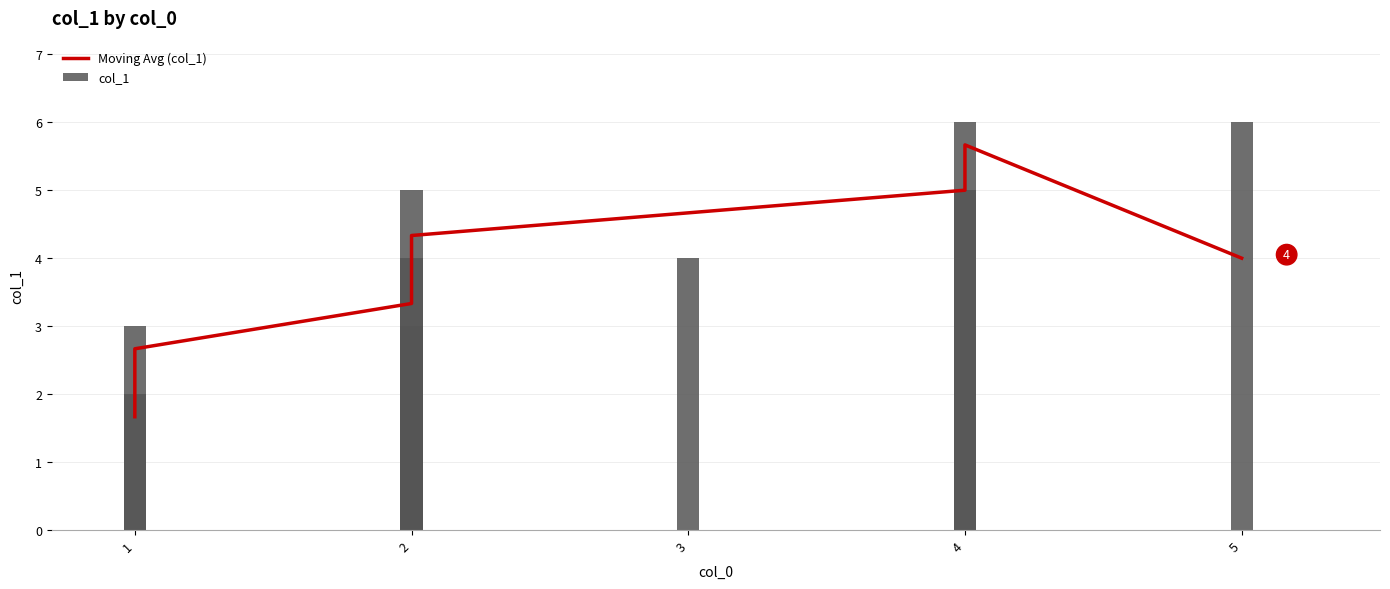

Rank the series by their maximum value, from lowest to highest.

Moving Avg (col_1), col_1